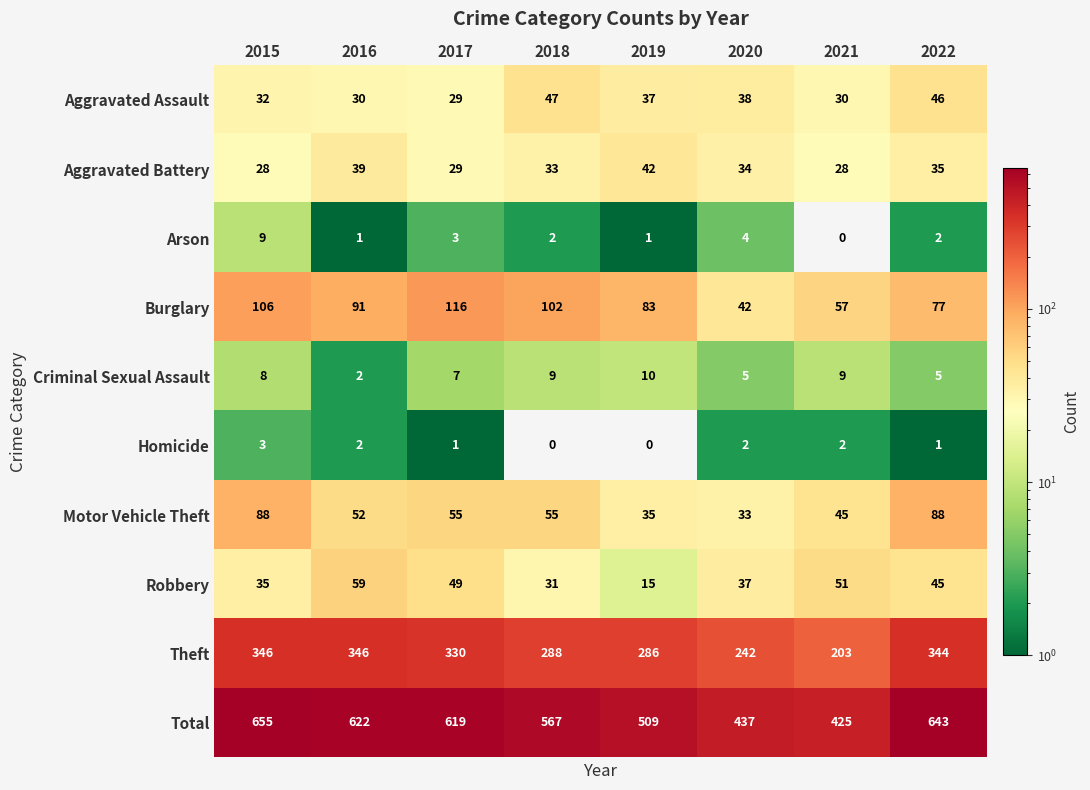

Count the Arson values in the range 1 to 4.

6